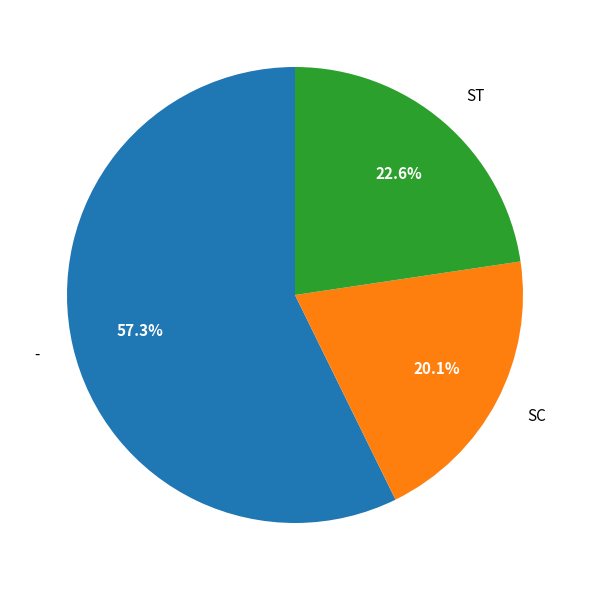

How many slices are in this pie chart?

3